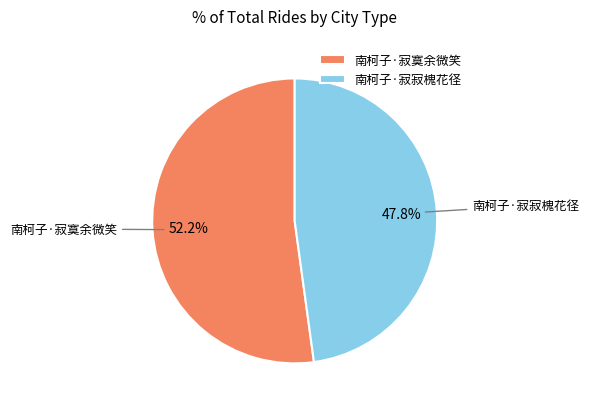

Is the sum of 南柯子·寂寞余微笑 and 南柯子·寂寂槐花径 greater than half?

Yes